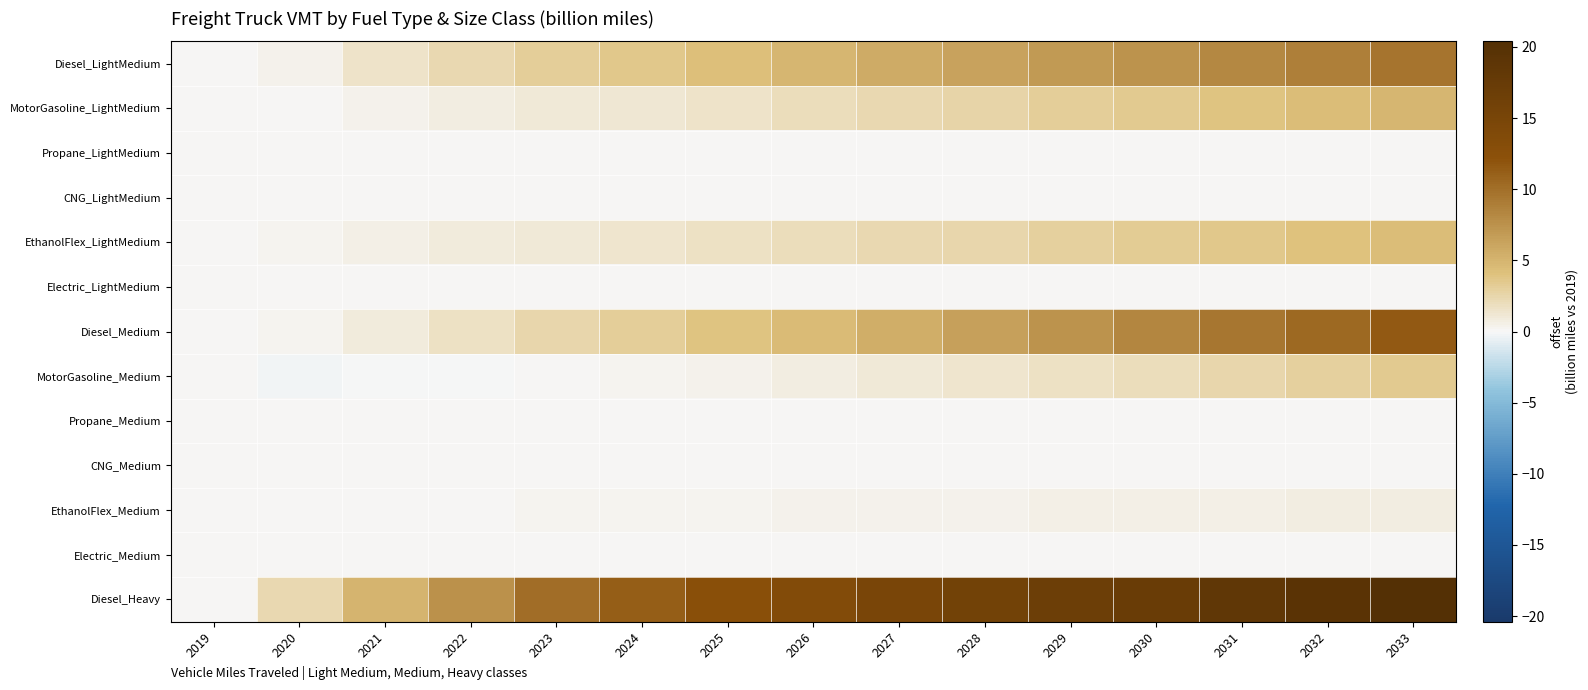

What is the spread (max minus min) of values at 2031?

18.5